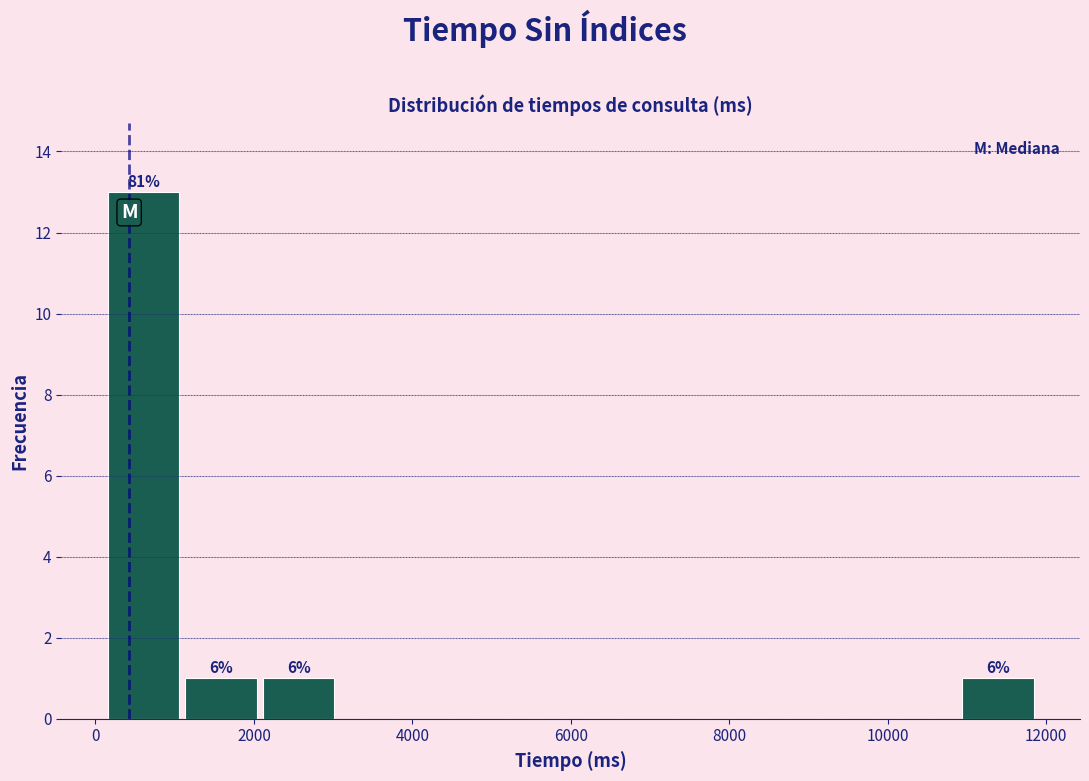

Over which range of the x-axis is the bar tallest?

200 to 1000